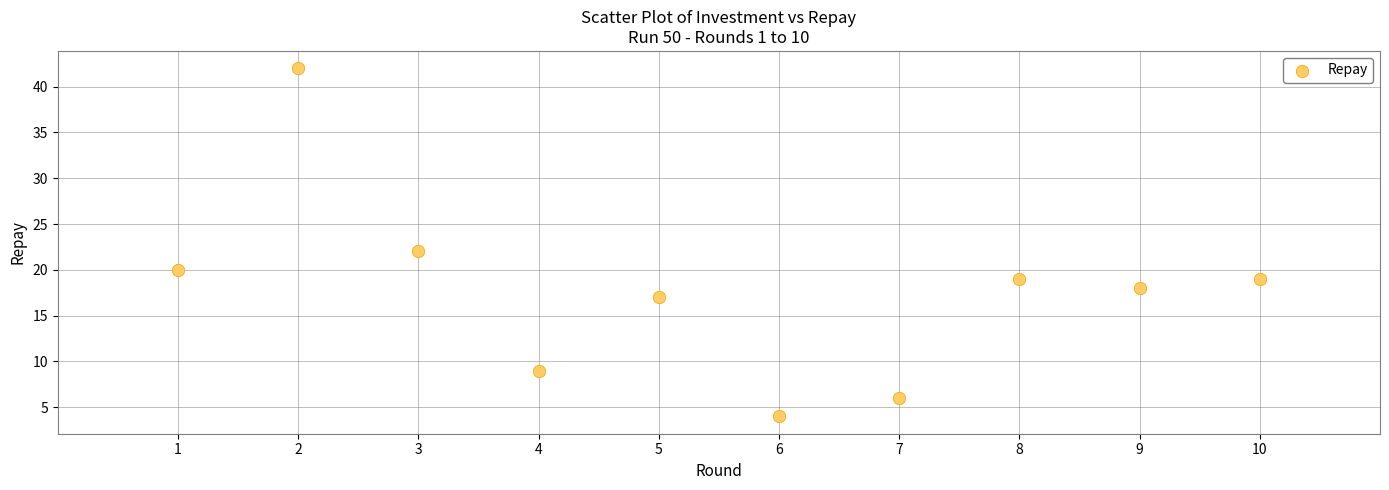

What Y value in the scatter plot is closest to 23?

22